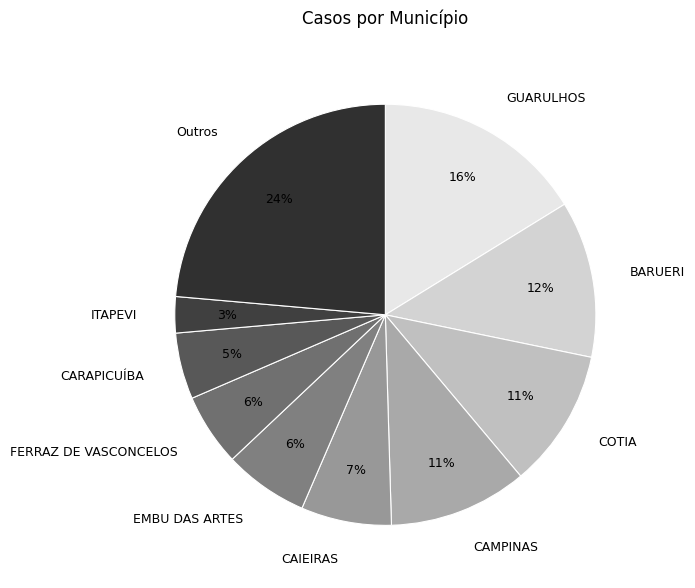

Is the sum of FERRAZ DE VASCONCELOS and CARAPICUÍBA greater than half?

No